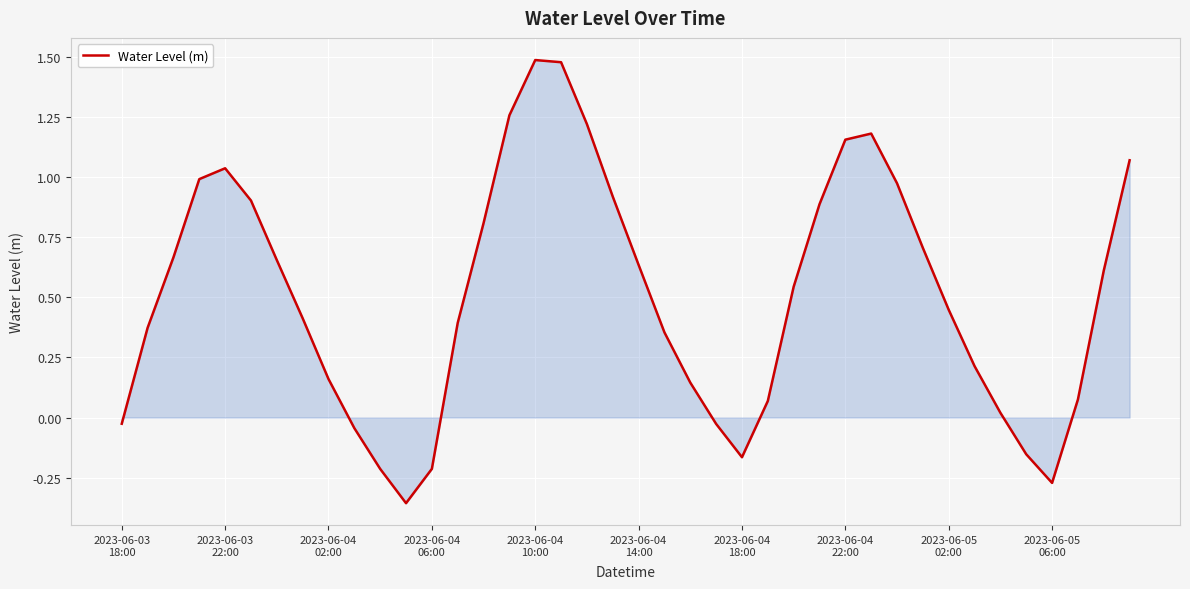

What is the difference between the maximum and minimum values?

1.8